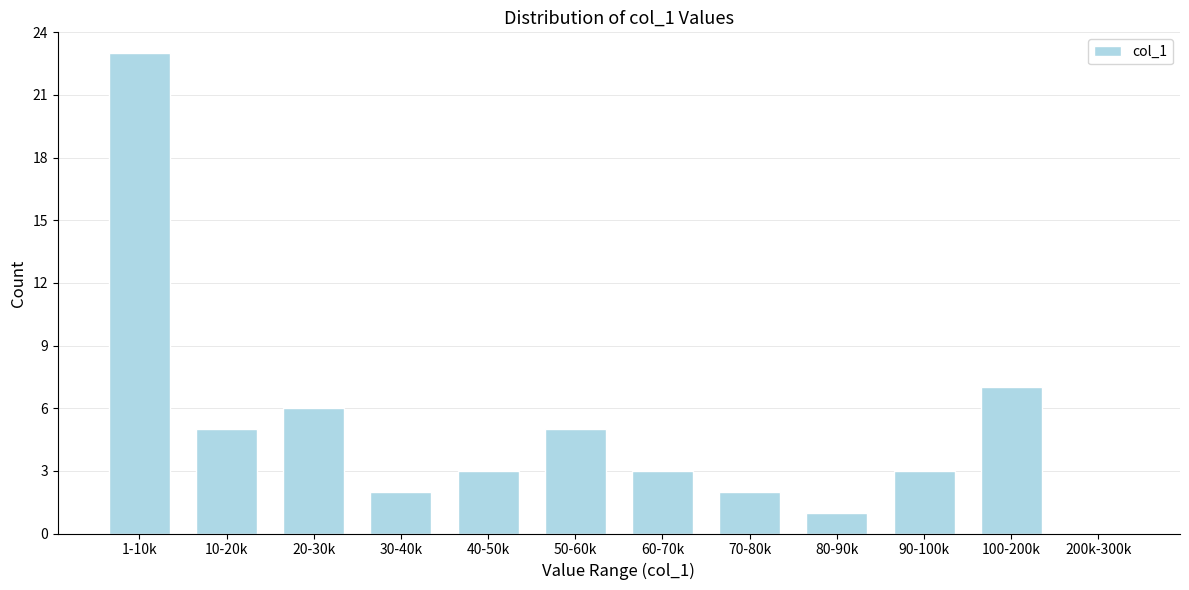

Reading left to right, list all the values displayed in this chart.

1-10k=23	10-20k=5	20-30k=6	30-40k=2	40-50k=3	50-60k=5	60-70k=3	70-80k=2	80-90k=1	90-100k=3	100-200k=7	200k-300k=0